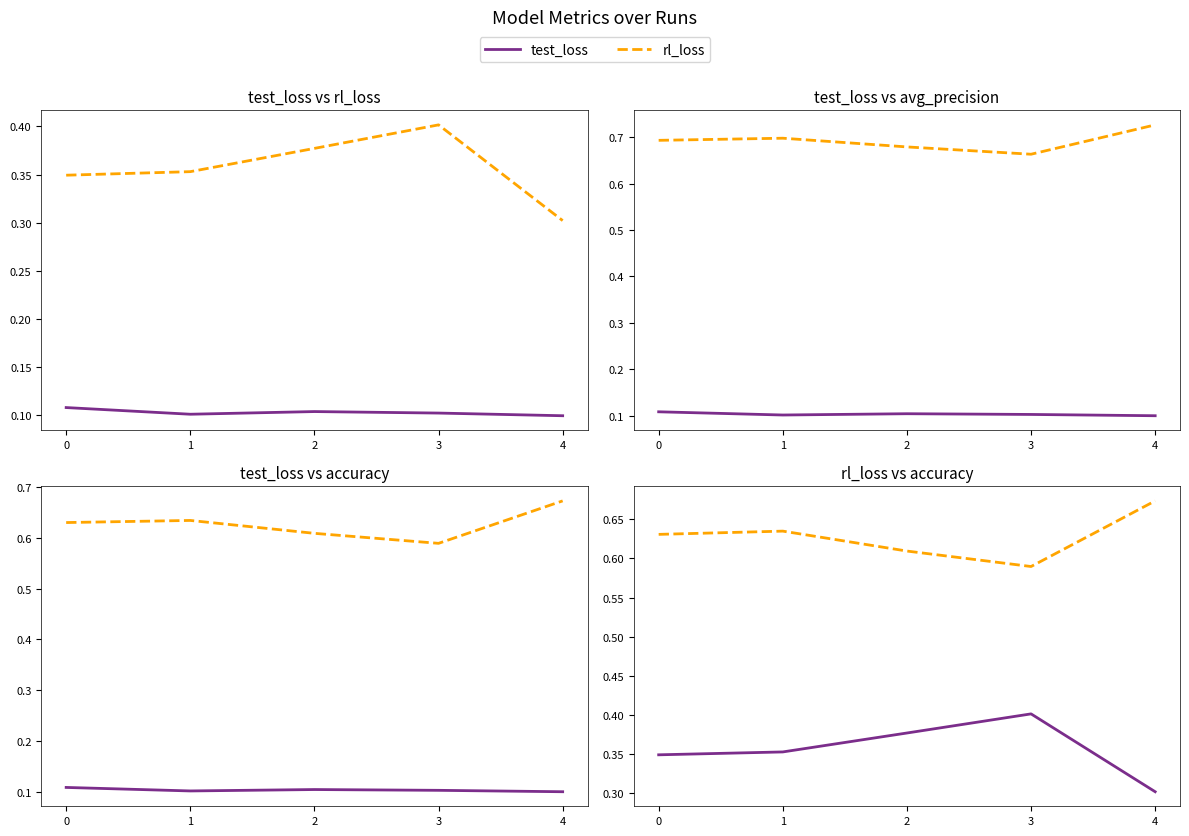

List the series in order of their peak value, lowest first.

test_loss, rl_loss, accuracy, avg_precision